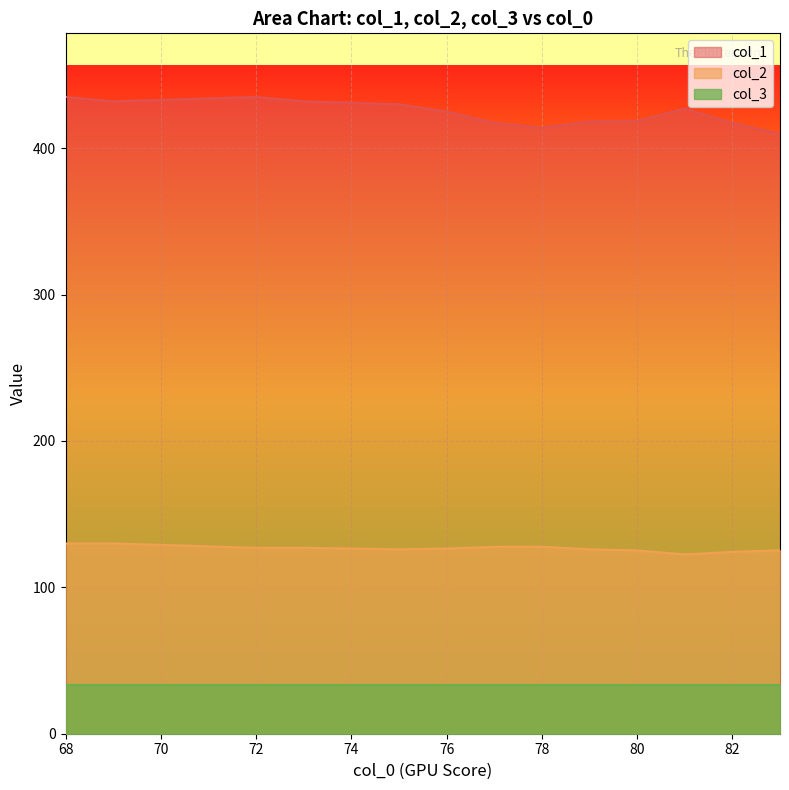

List the series in order of their peak value, highest first.

col_1, col_2, col_3